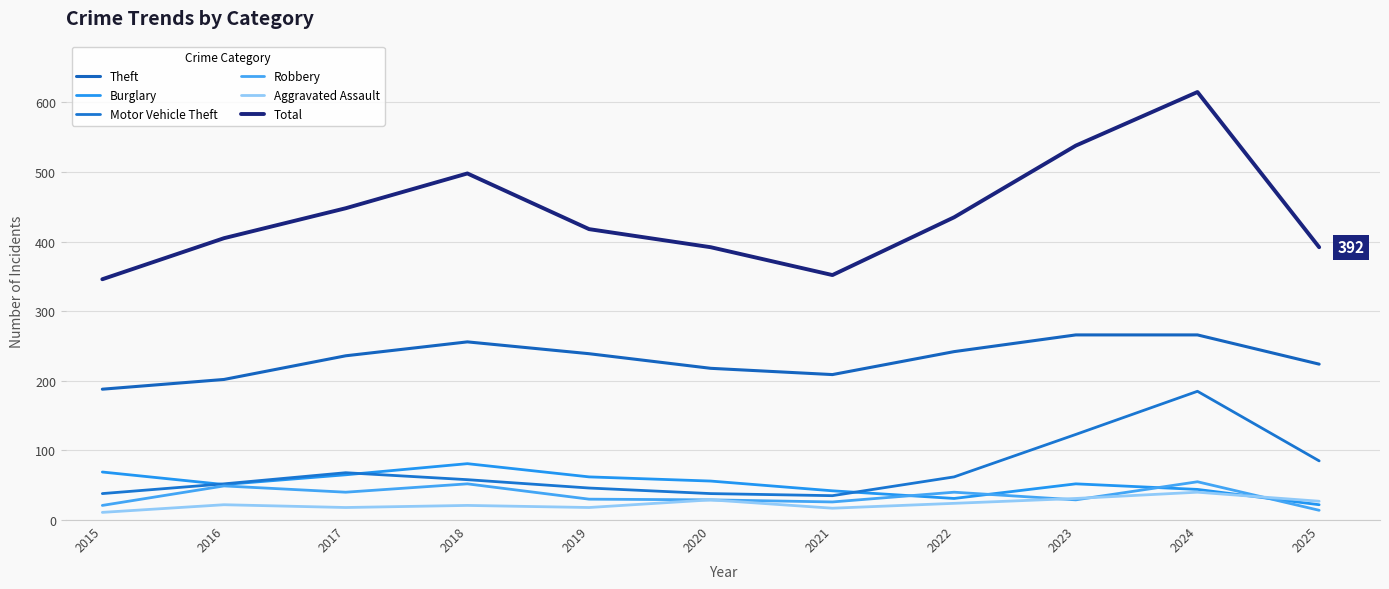

What is the sum of all Theft values?

2546